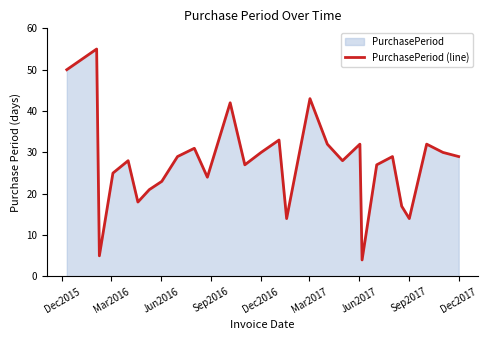

What is the minimum value shown in the chart?

4